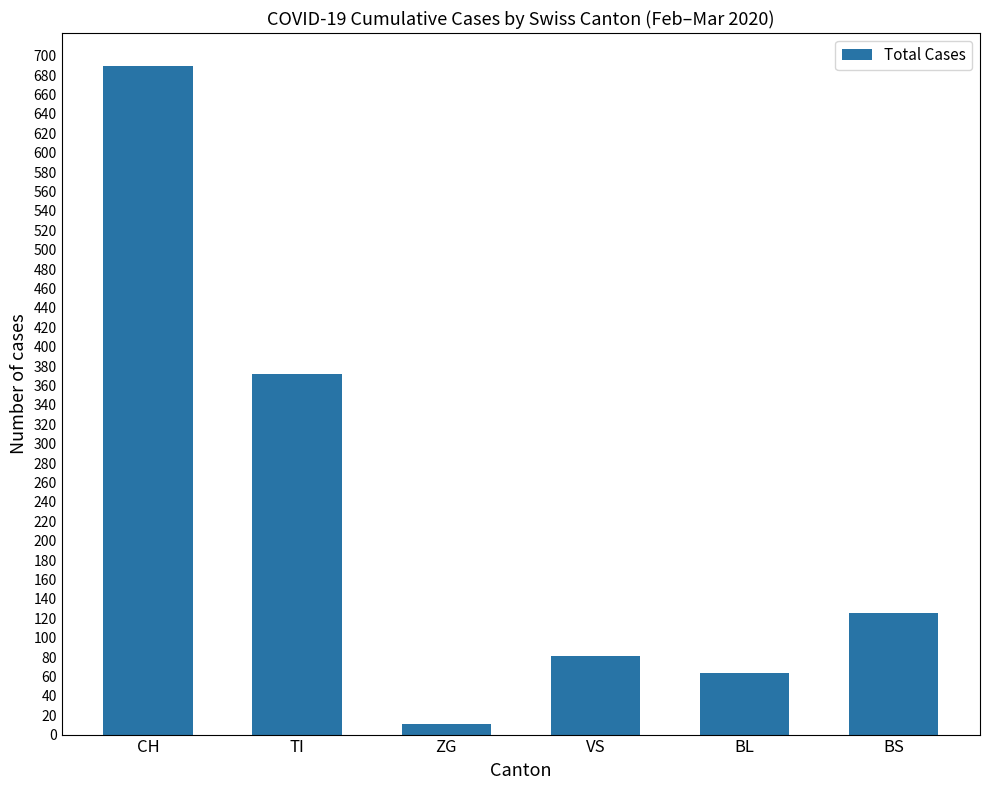

Where is the data nearest to the value 350?

TI